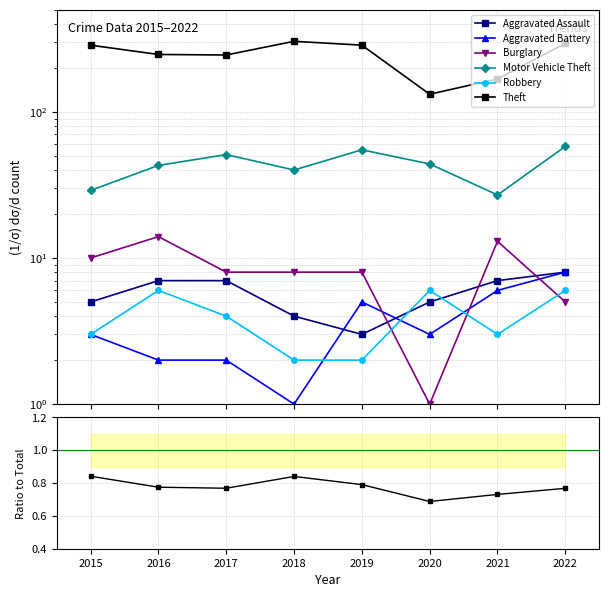

Where is Robbery nearest to the value 0?

2018